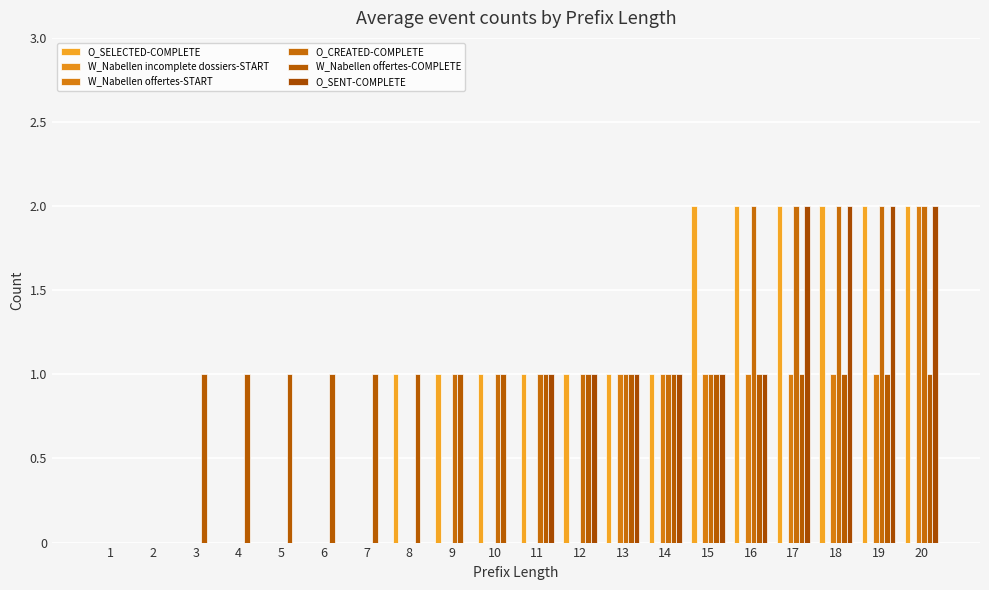

How many groups of bars are there?

20